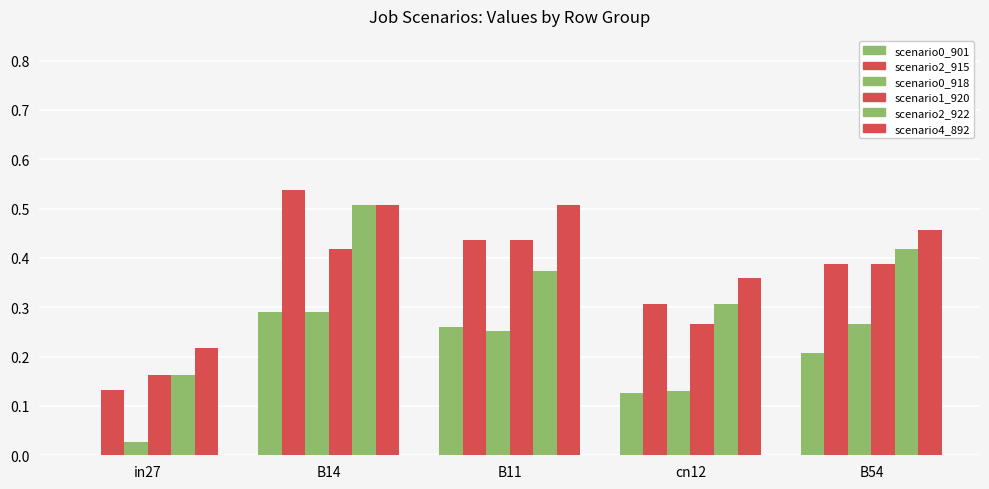

At how many categories does at least one series exceed 0?

5